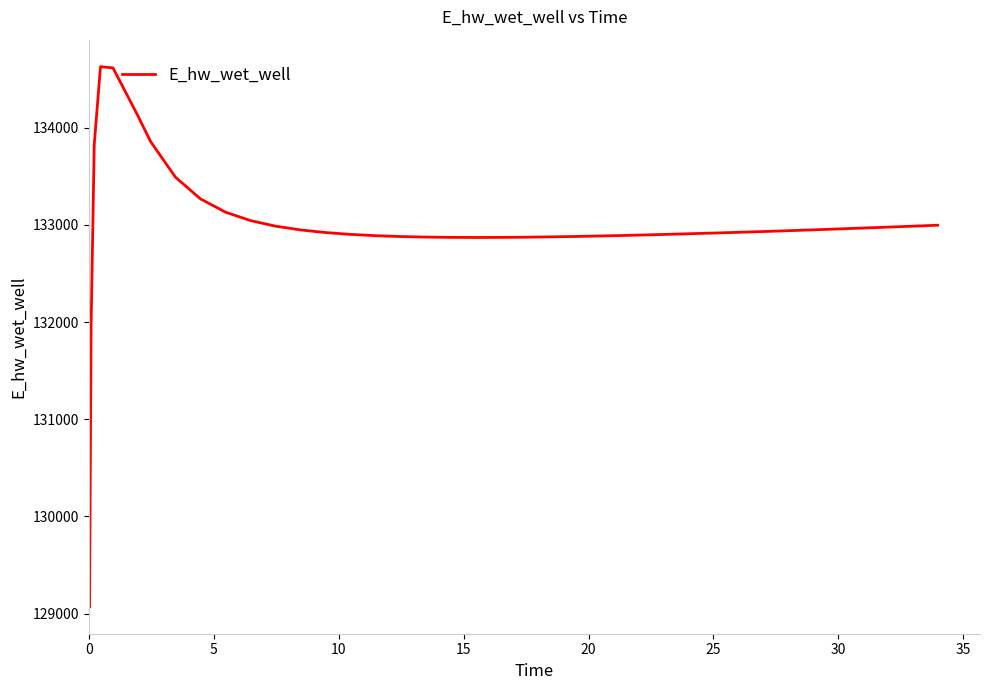

What is the smallest value displayed?

129070.3